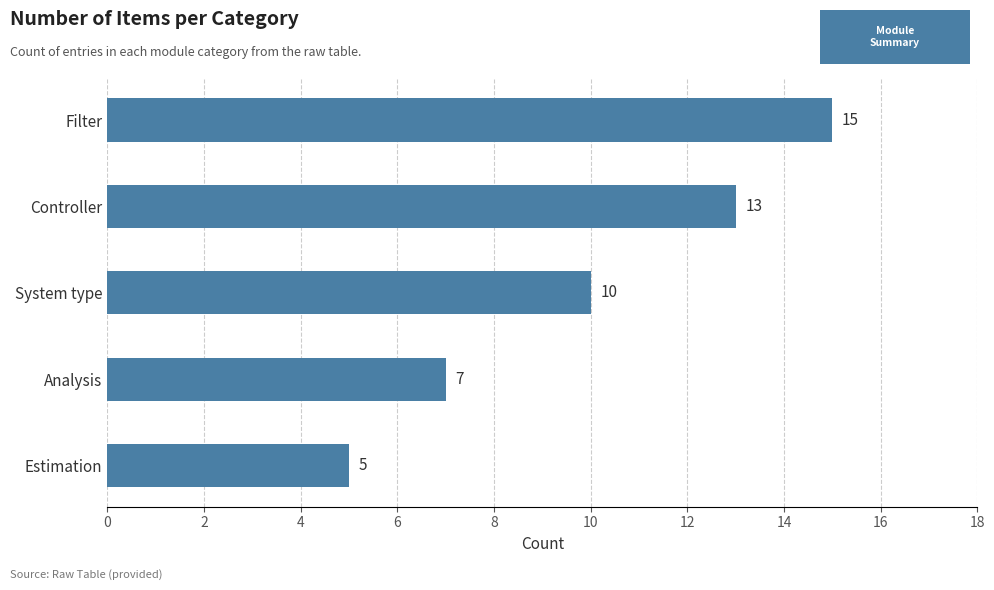

How many data points are less than 10?

2